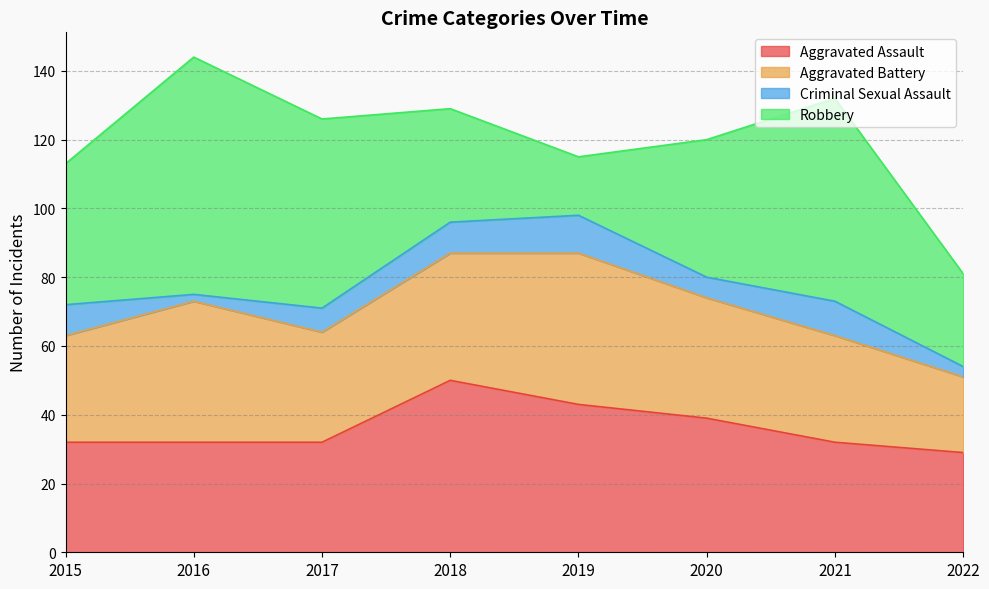

Is it true that Criminal Sexual Assault equals 11 at 2019?

True